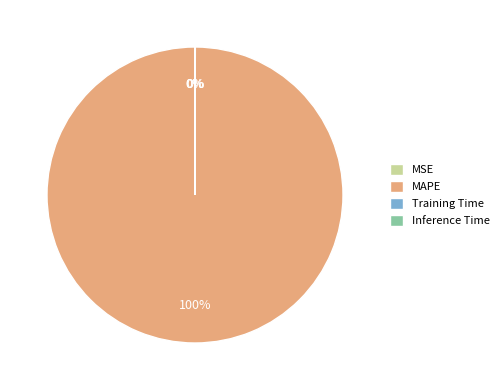

Which slice is the largest?

MAPE